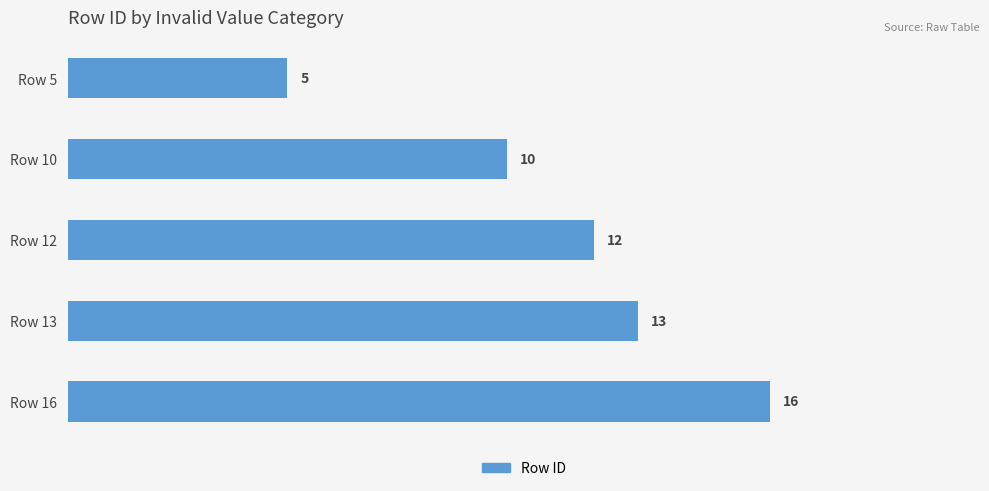

Which has a higher value, Row 10 or Row 16?

Row 16